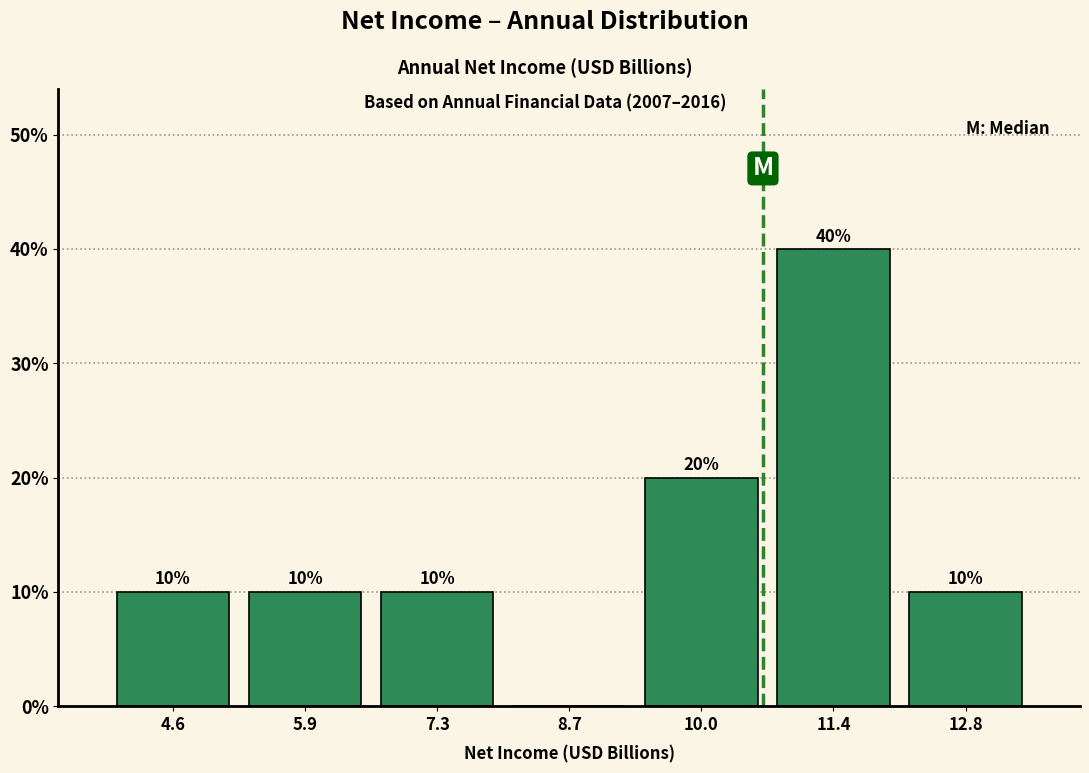

Which range on the x-axis has the tallest bar?

10.8 to 12.0